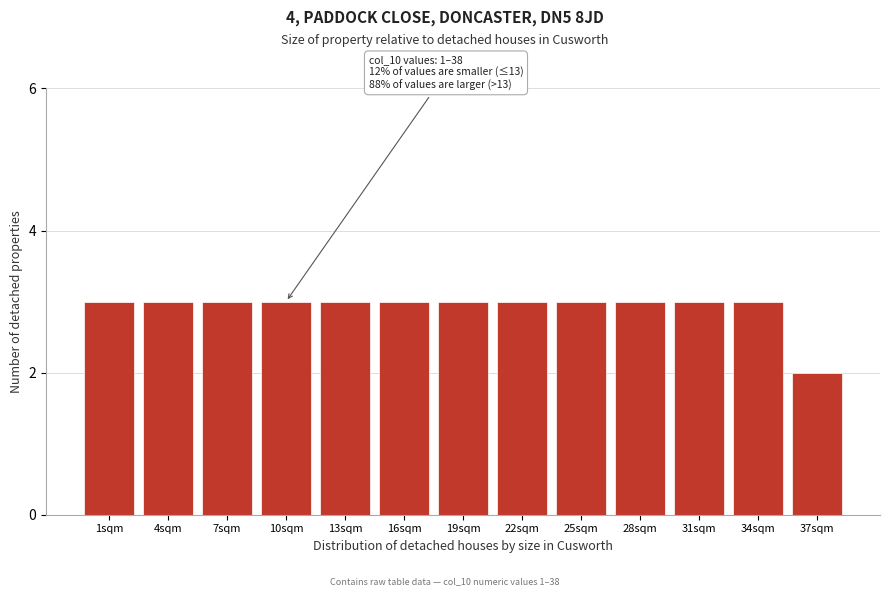

Reading right to left, extract all data points from this chart.

2	3	3	3	3	3	3	3	3	3	3	3	3